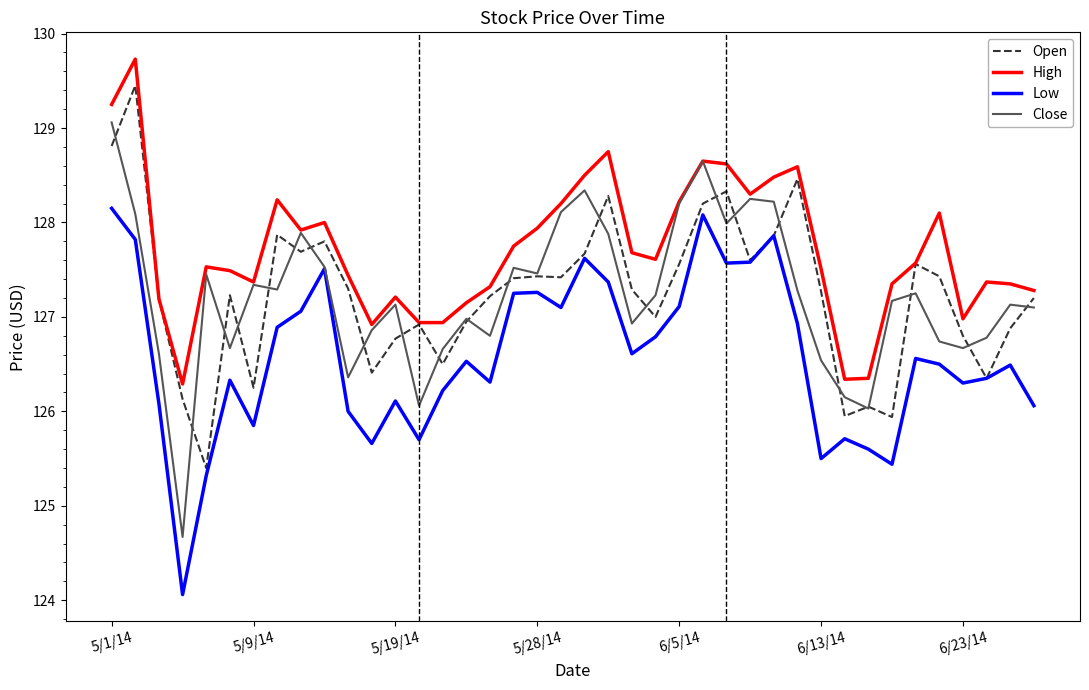

True or false: Low and High intersect in this chart.

False